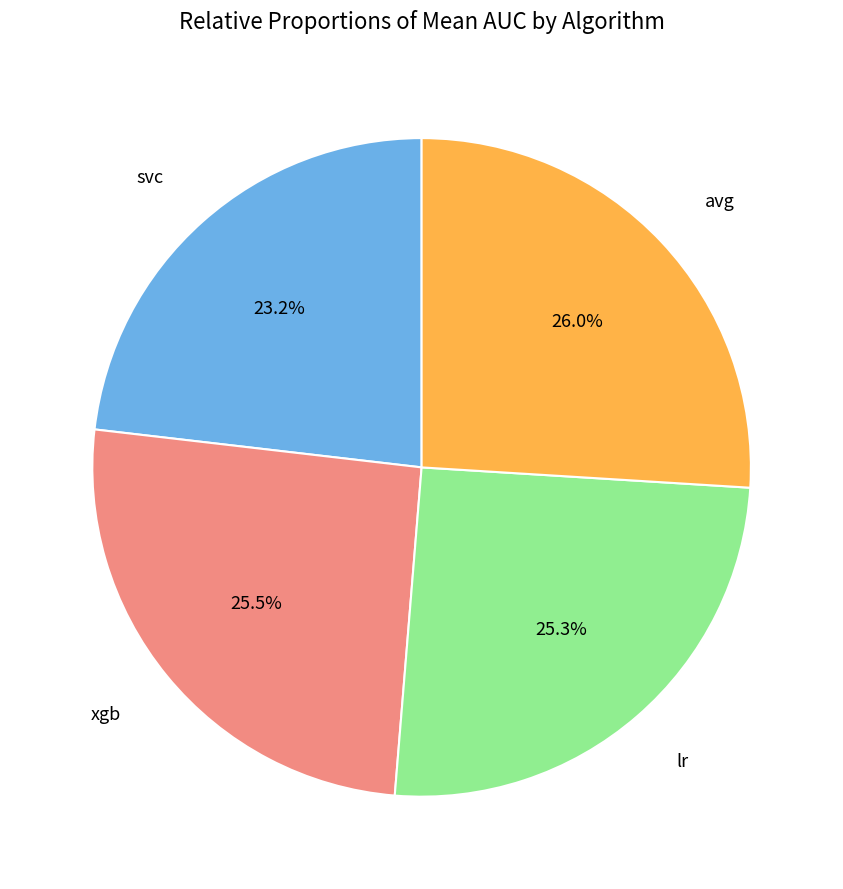

Is there any slice that represents more than half of the pie?

No